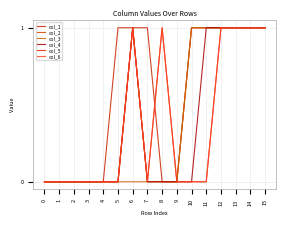

How many intersections are there between col_1 and col_6?

1